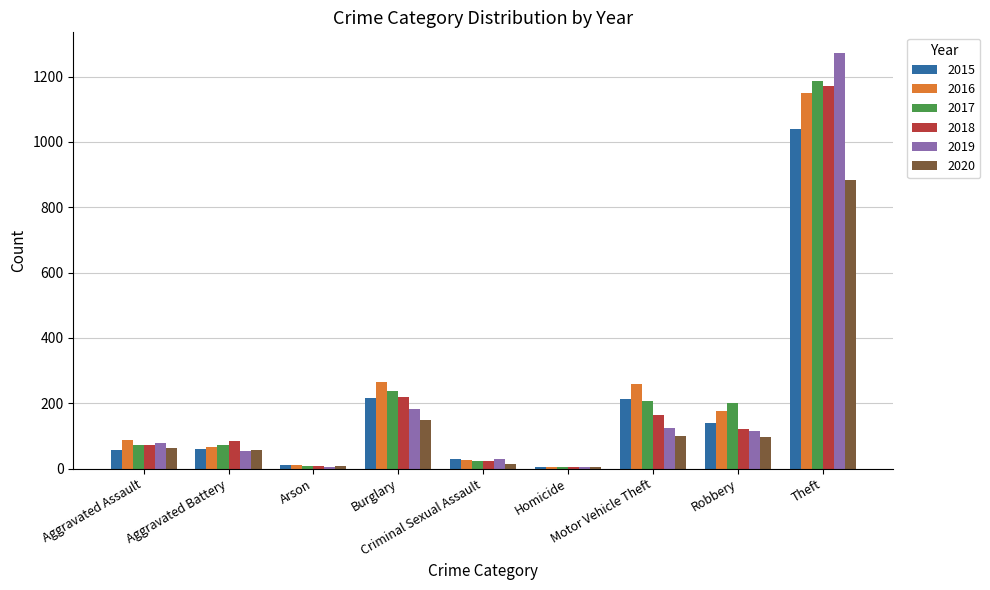

How many series are shown in this chart?

6